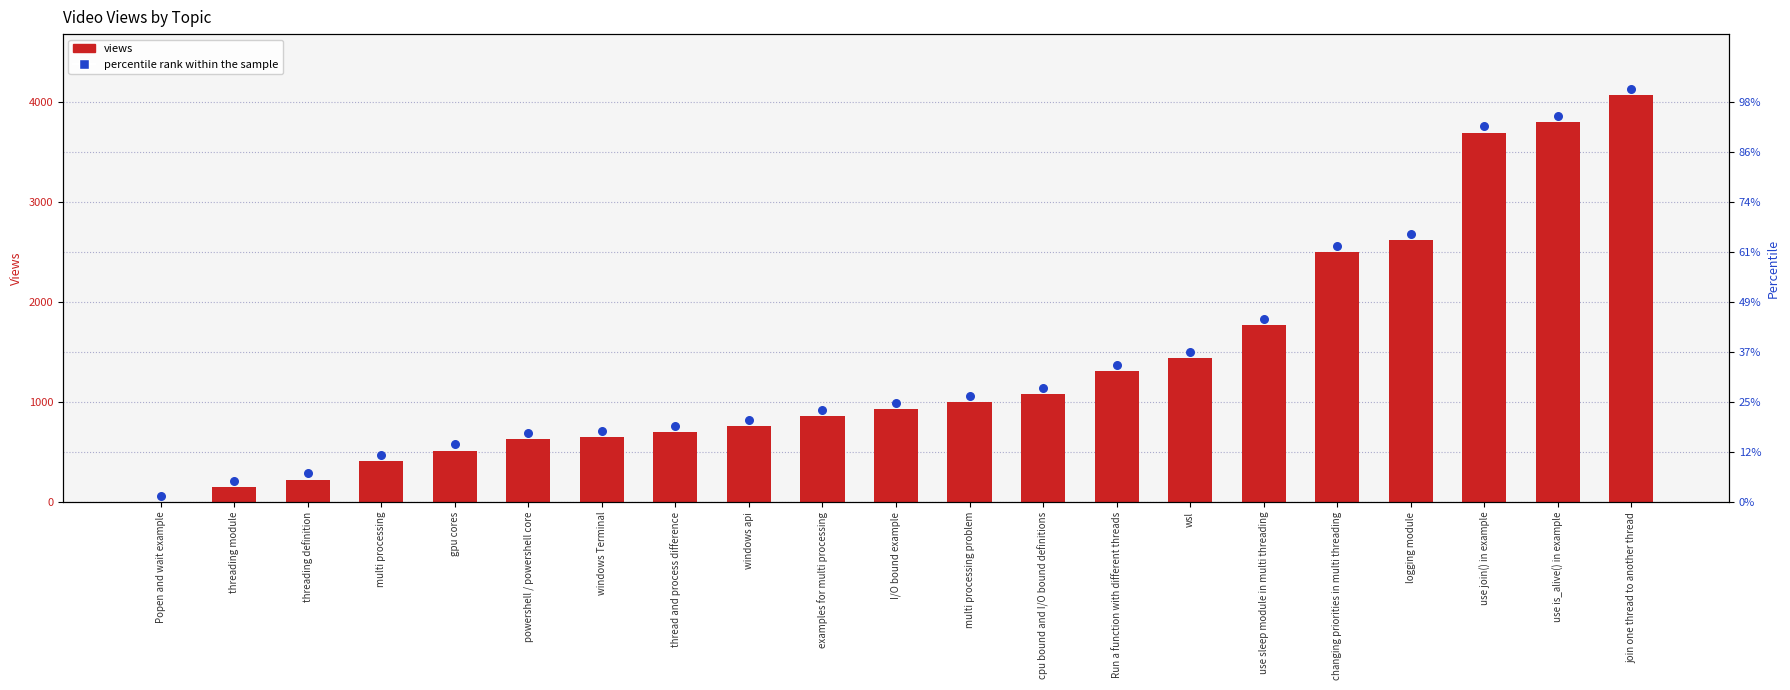

Is the value of views at wsl greater than the value of percentile rank within the sample at multi processing?

Yes